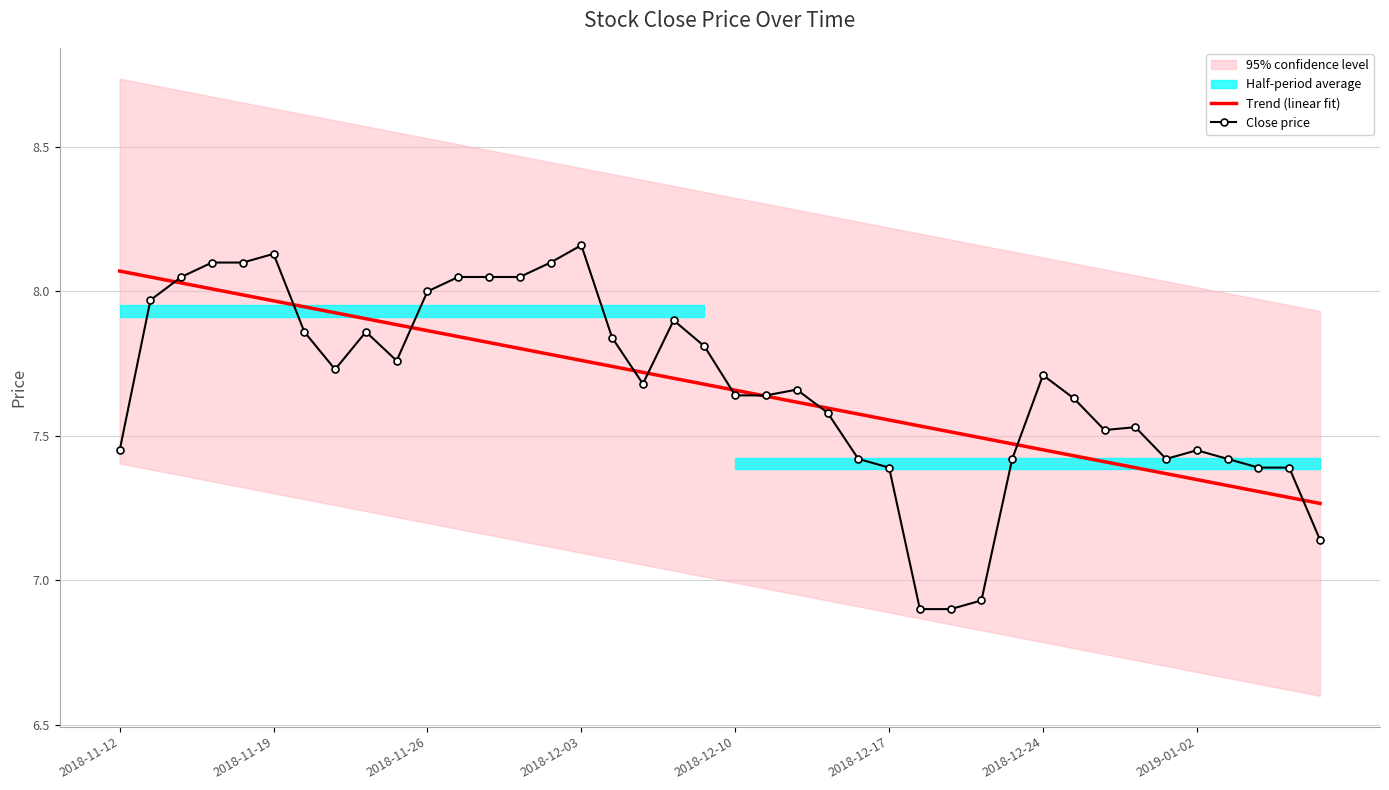

Is it true that Trend (linear fit) equals 13.6 at 19?

False